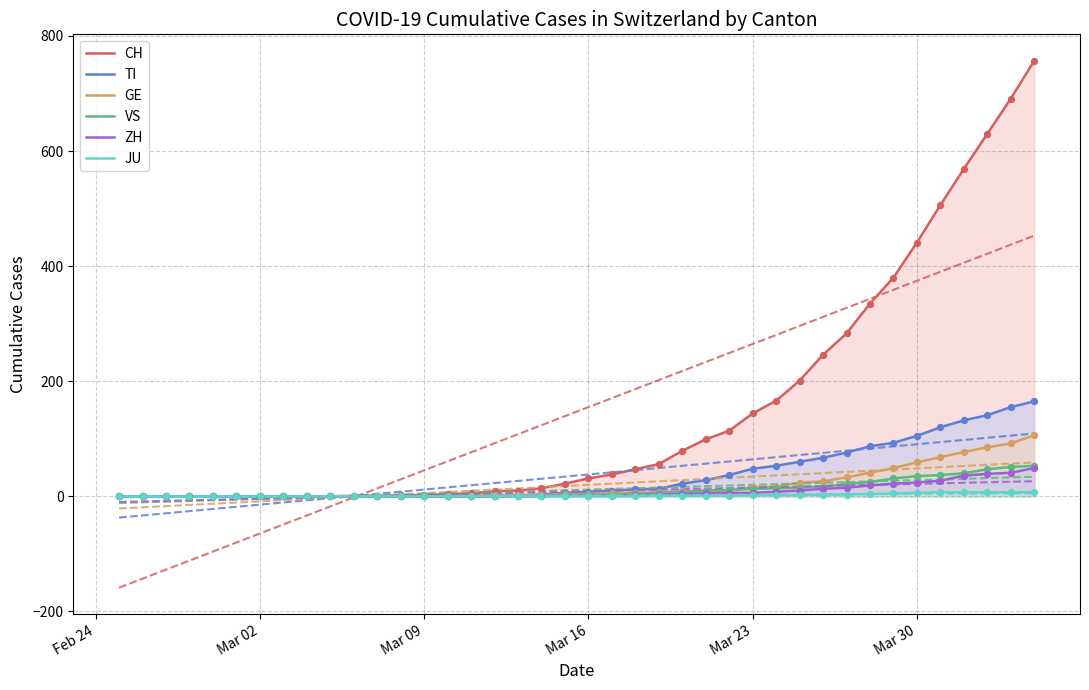

Which series contains the lowest Y value?

CH